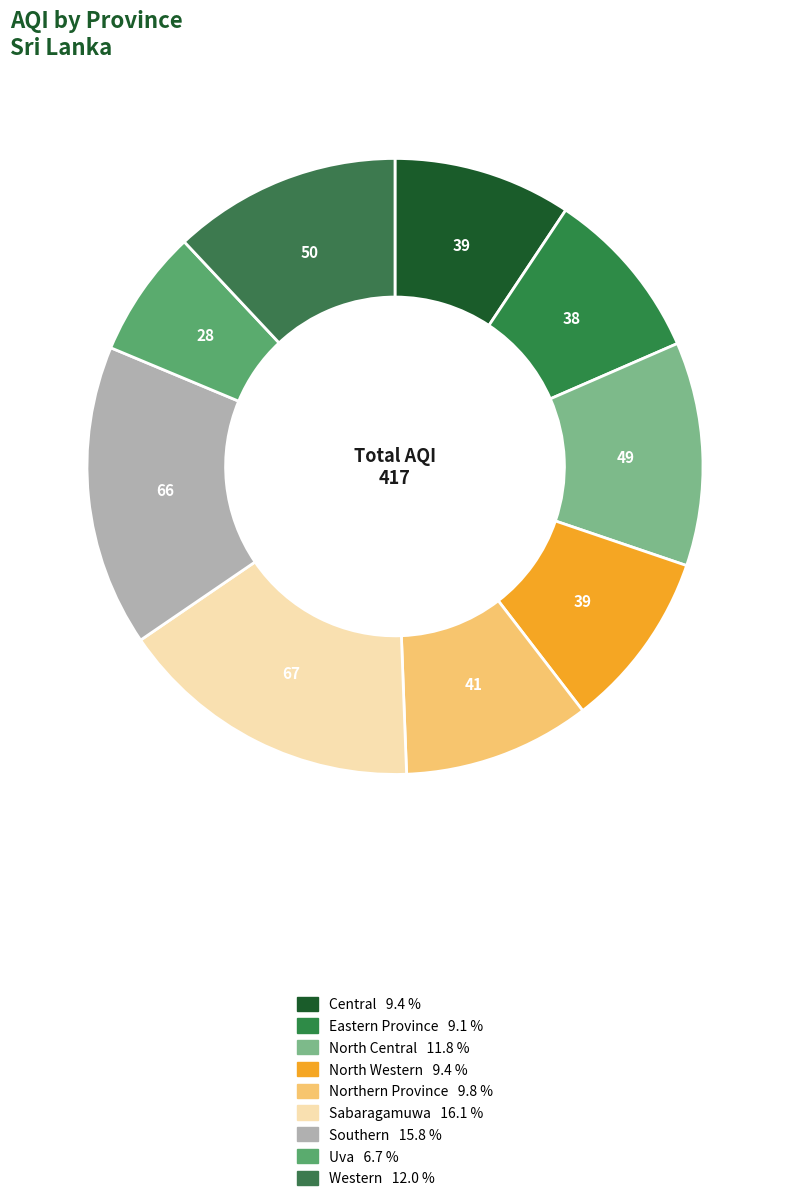

Approximately how many times larger is the value at North Western compared to Eastern Province?

1.0